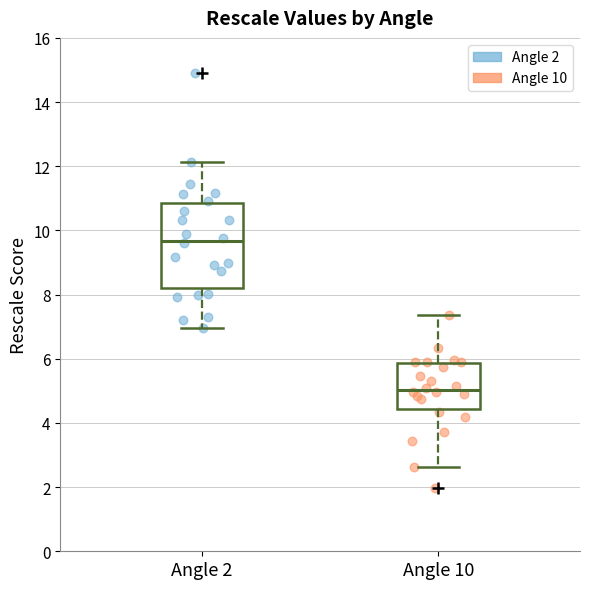

Which box has the lowest median line?

Angle 10